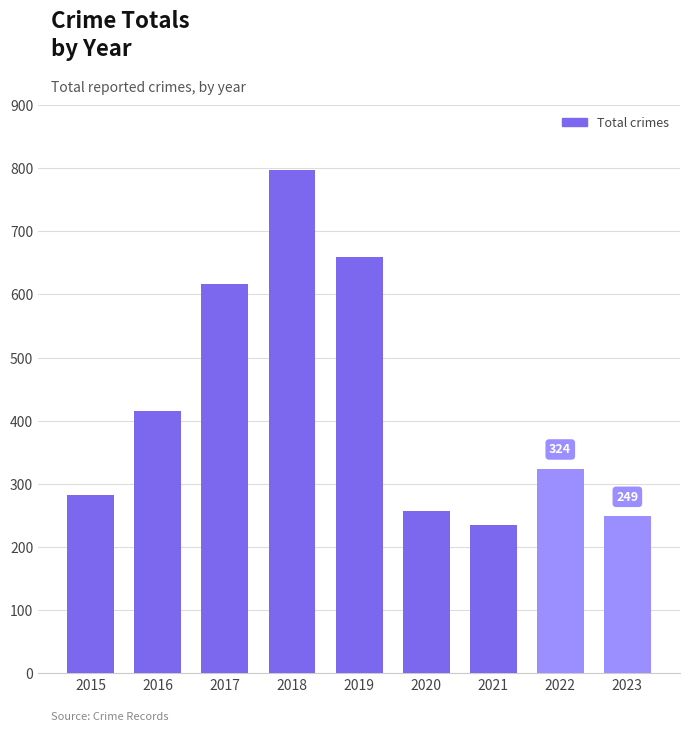

What is the difference between the maximum and second lowest values?

548